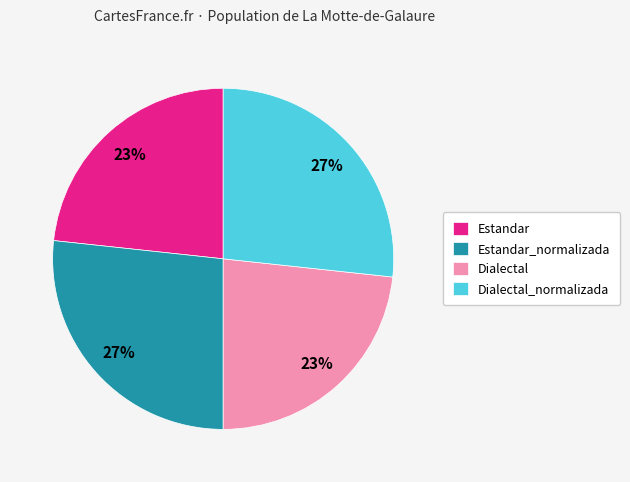

The Dialectal slice represents 15% of the pie. True or false?

False